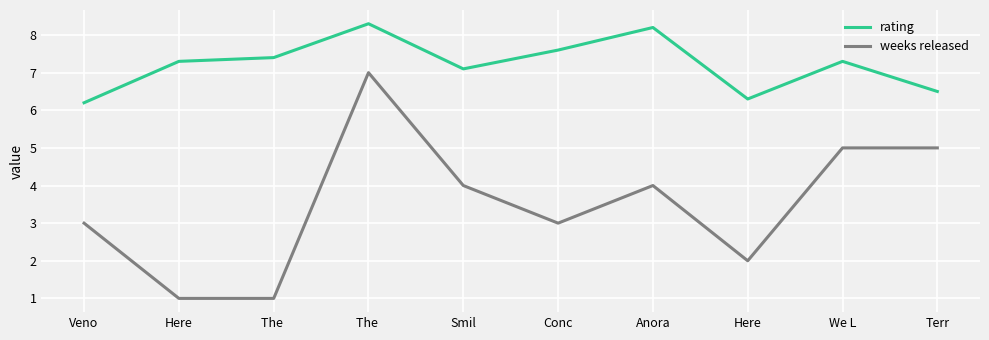

How many lines are shown in the chart?

2